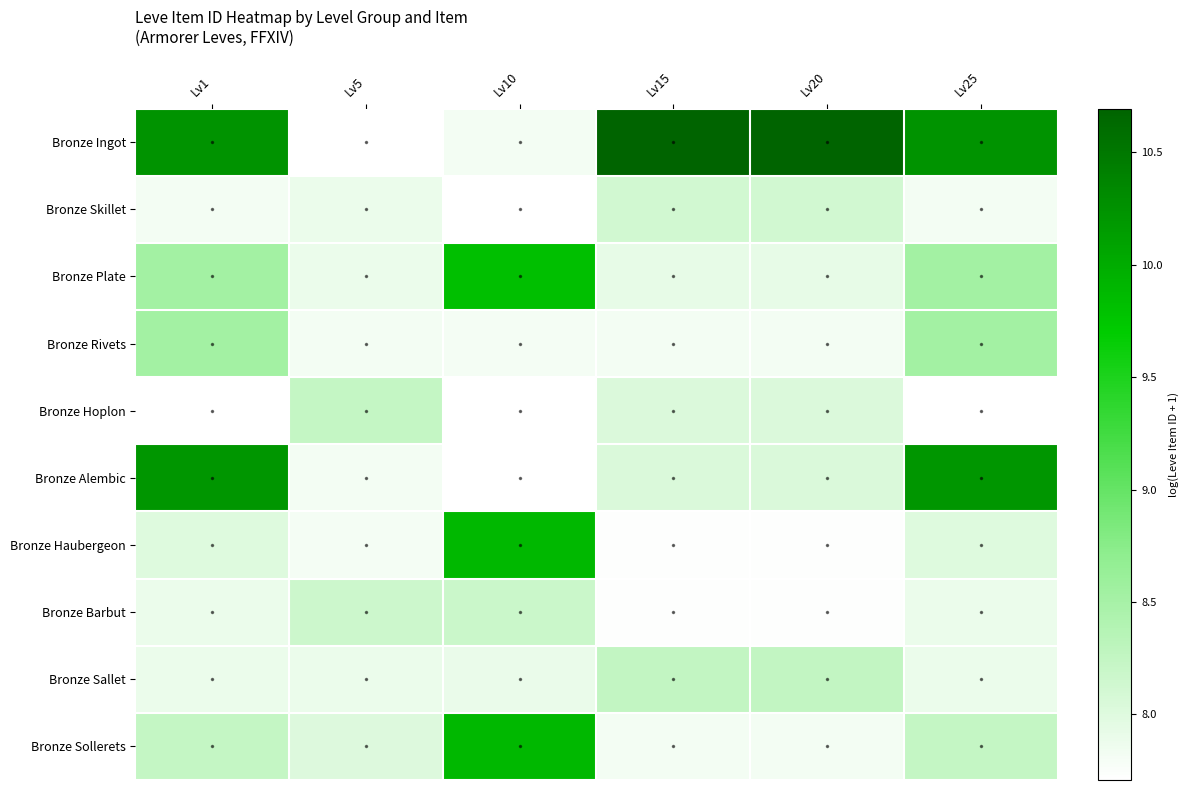

At Lv1, list the series in order from smallest to largest.

Bronze Hoplon, Bronze Skillet, Bronze Sallet, Bronze Barbut, Bronze Haubergeon, Bronze Sollerets, Bronze Plate, Bronze Rivets, Bronze Alembic, Bronze Ingot